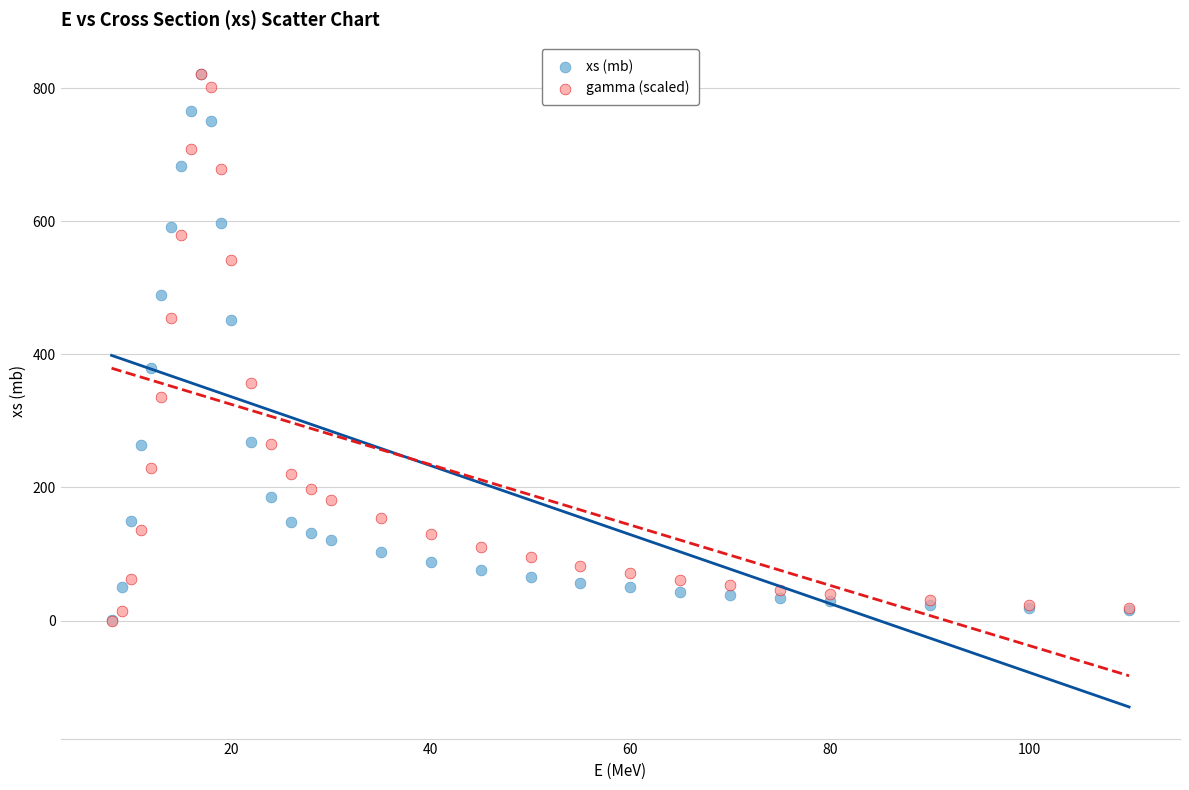

Which series has the widest spread of Y values?

gamma (scaled)